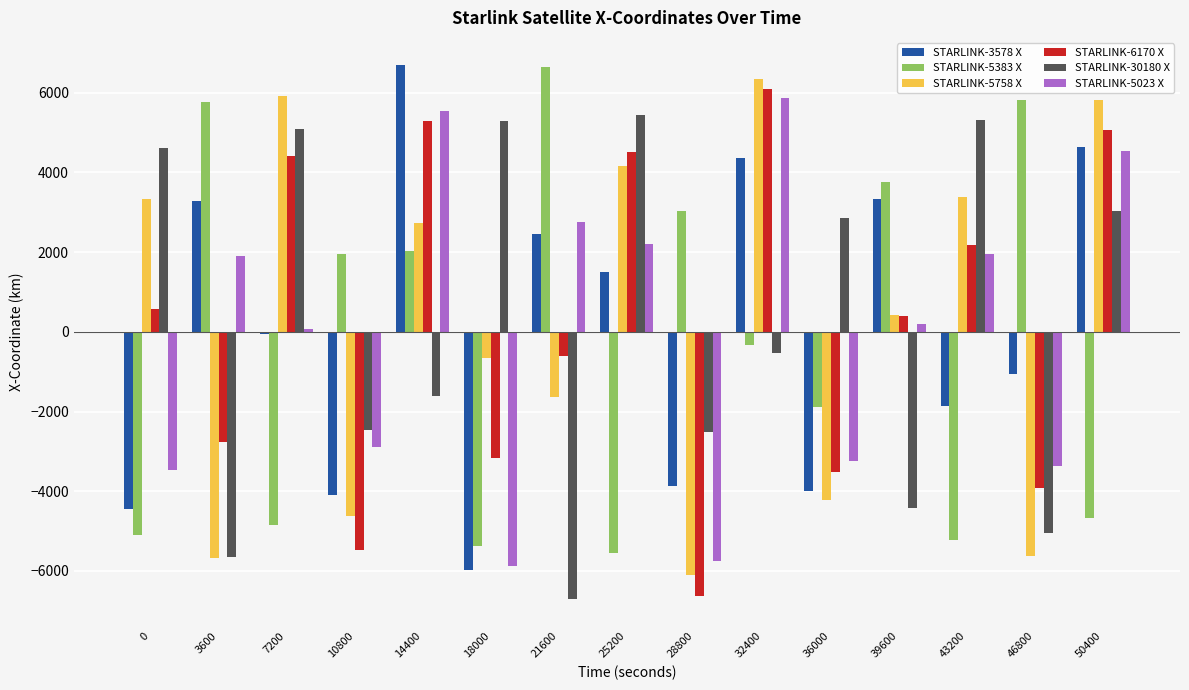

Are the bars grouped side by side (vs. stacked)?

Yes